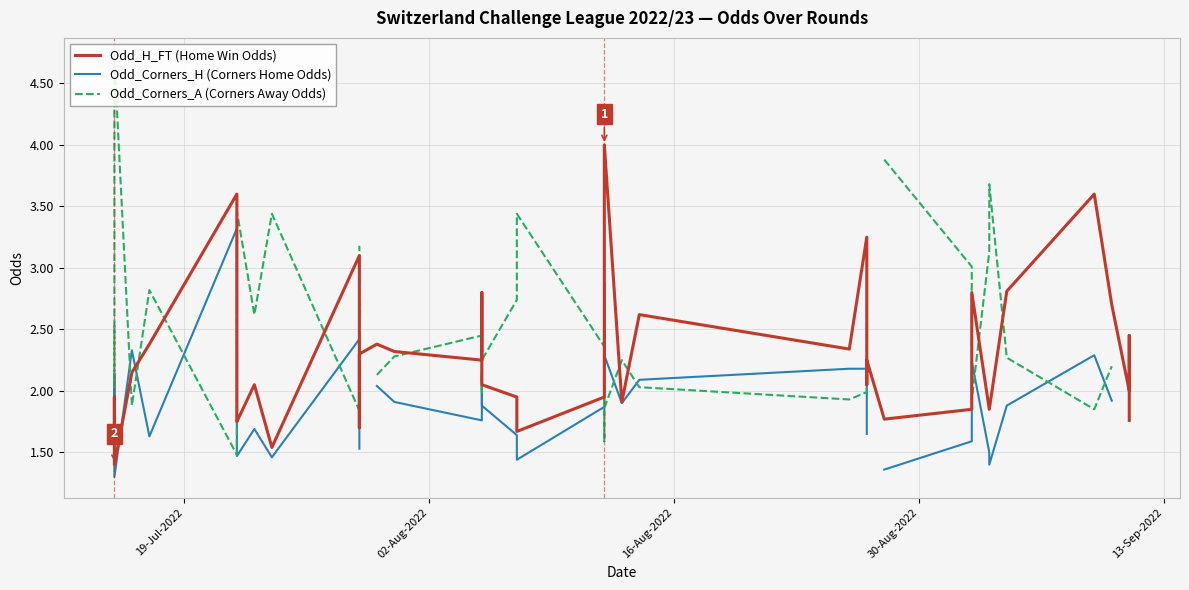

Which series has the largest range (max minus min)?

Odd_Corners_A (Corners Away Odds)